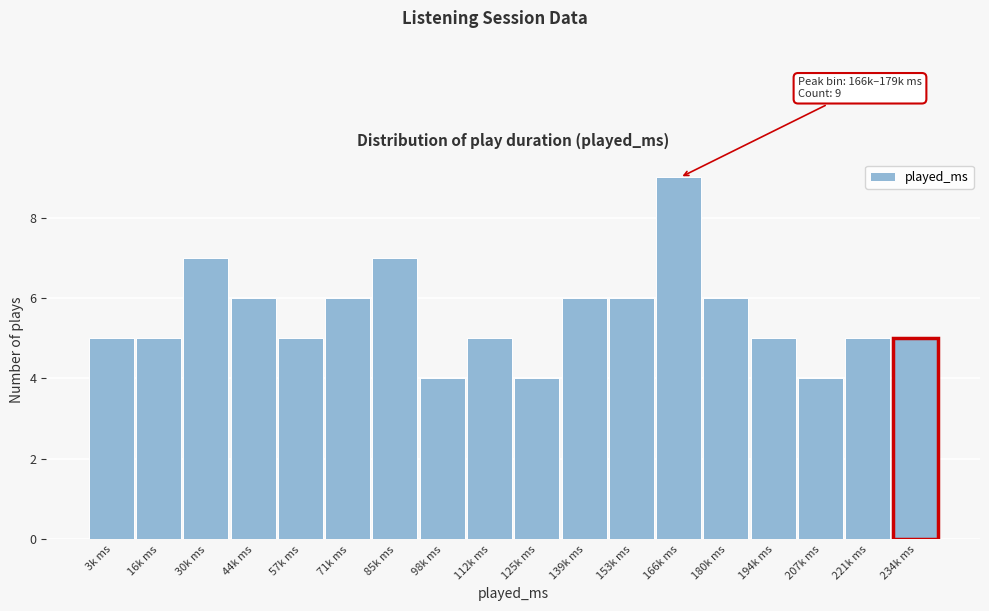

Reading right to left, list all the values displayed in this chart.

5	5	4	5	6	9	6	6	4	5	4	7	6	5	6	7	5	5